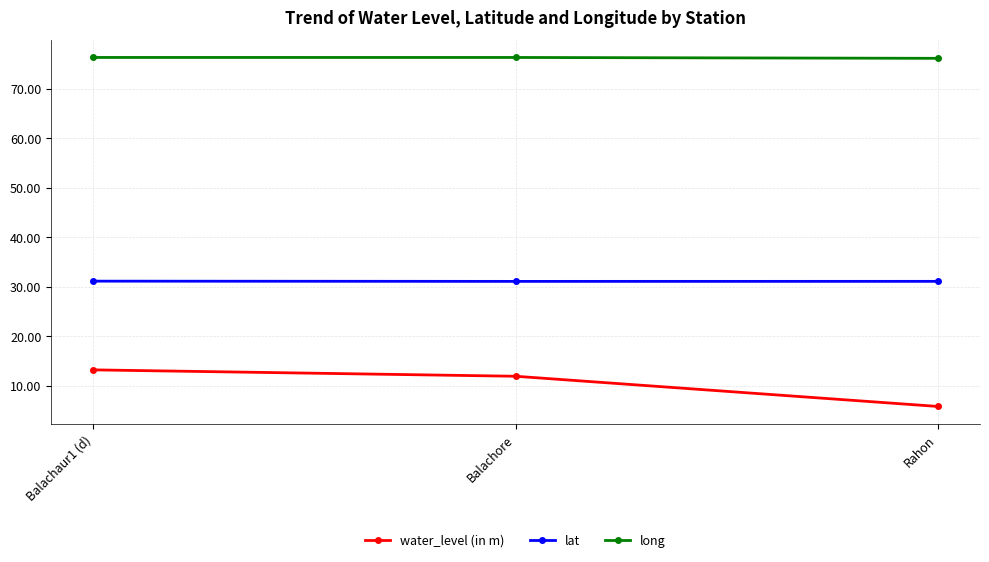

List the labels in order of water_level (in m) value, largest first.

Balachaur1 (d), Balachore, Rahon